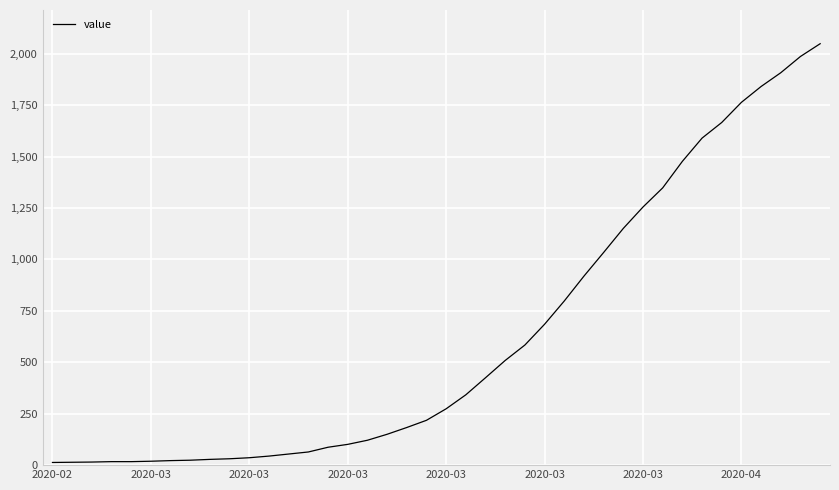

What is the maximum value shown in the chart?

2049